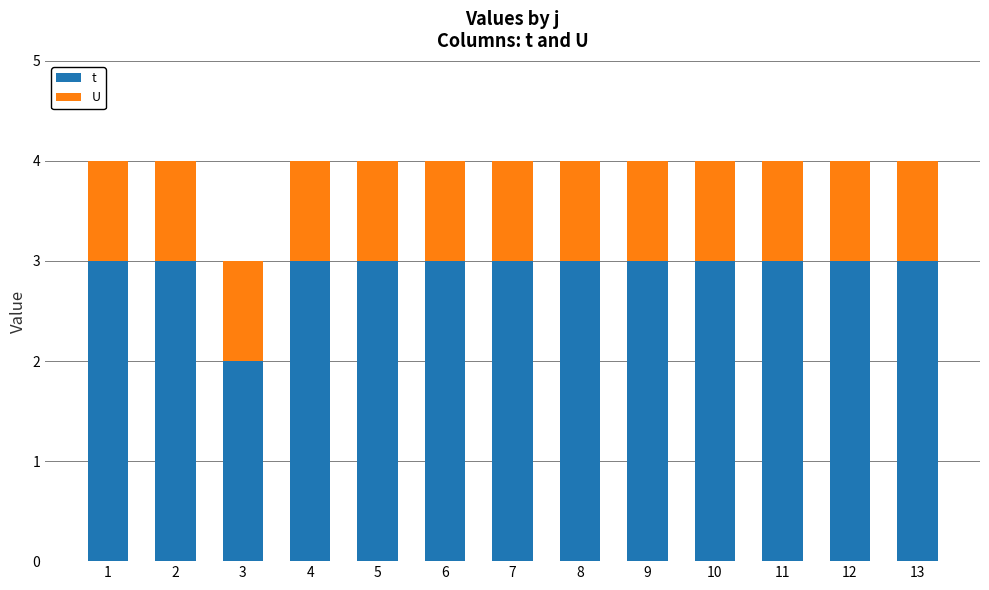

Reading left to right, transcribe the values for t.

1=3	2=3	3=2	4=3	5=3	6=3	7=3	8=3	9=3	10=3	11=3	12=3	13=3